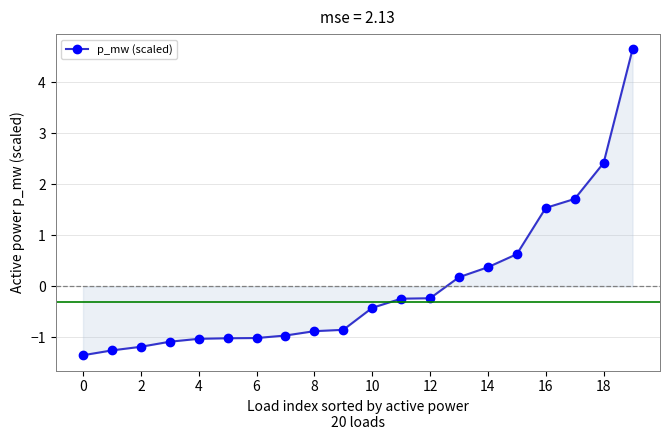

Does the chart display data point markers on the line(s)?

Yes